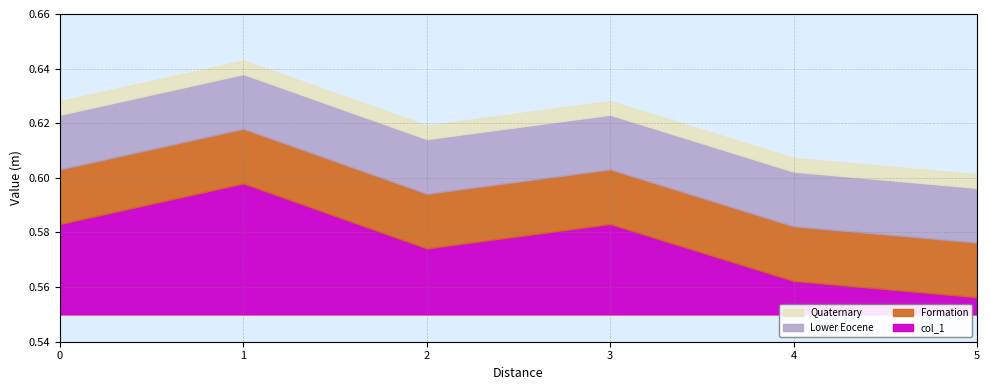

What is the sum of all values?

3.7